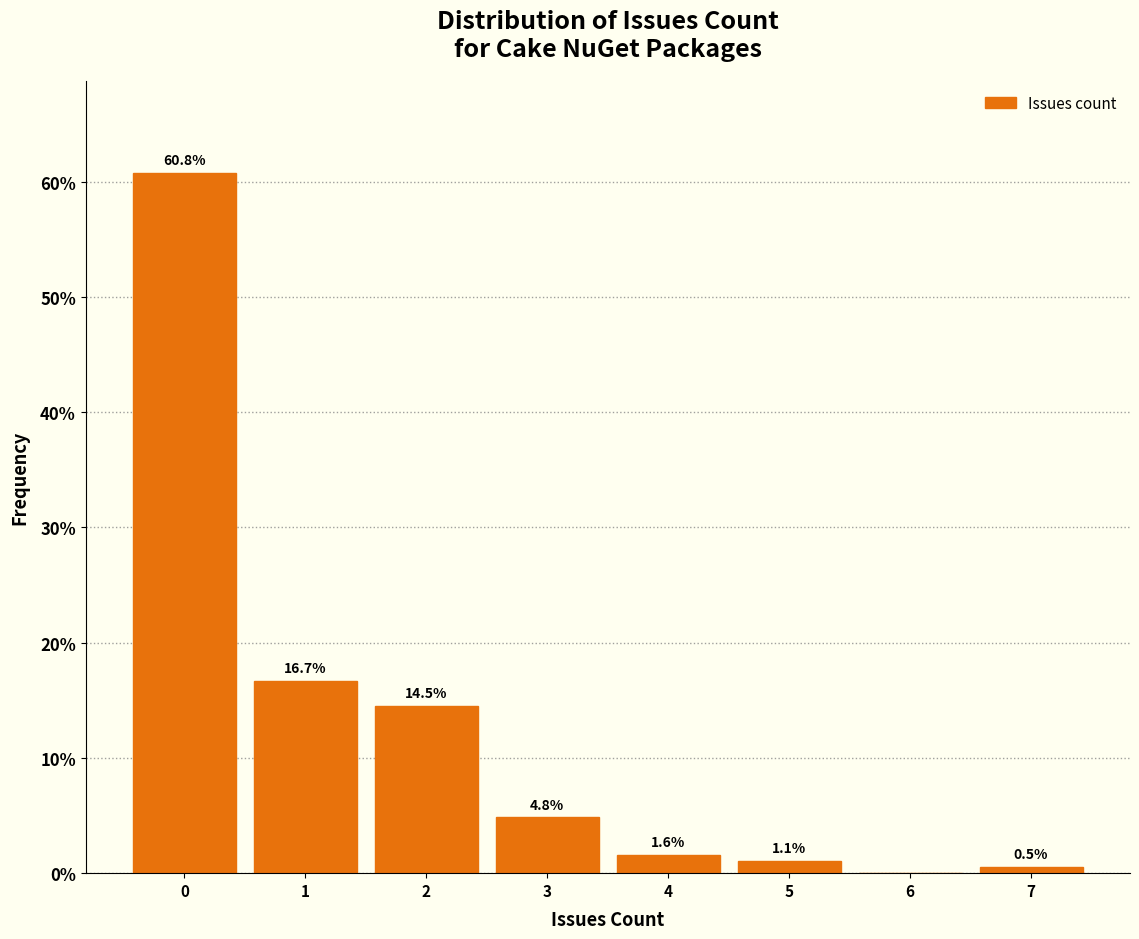

Which range on the x-axis has the tallest bar?

-0.5 to 0.5